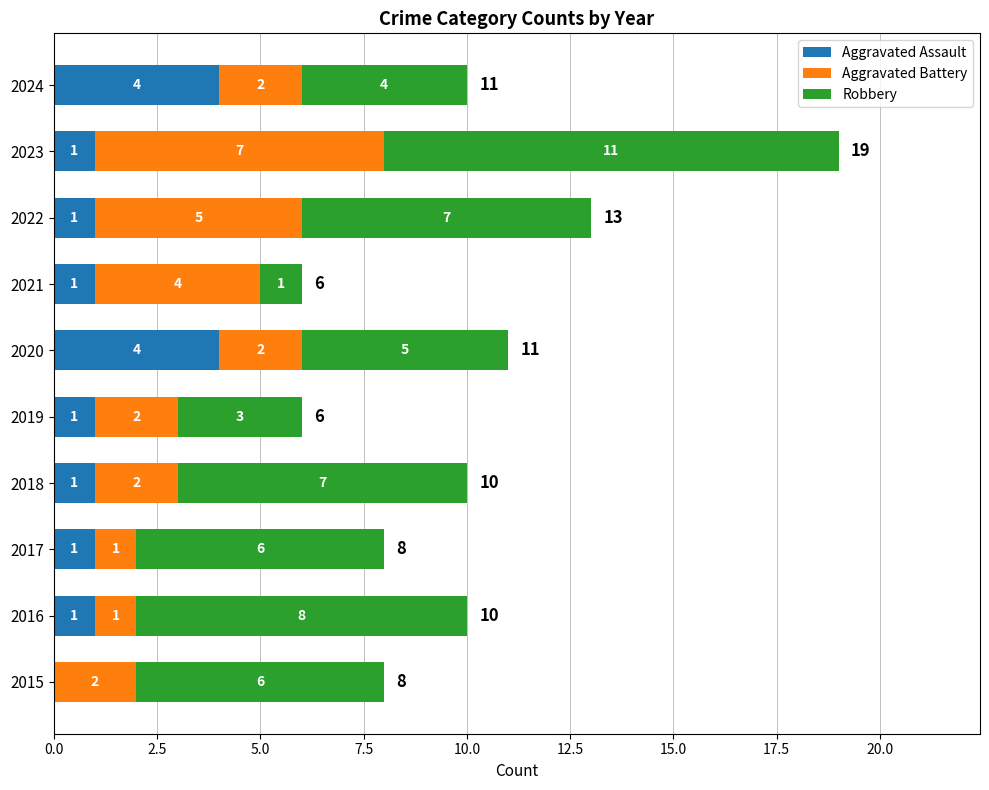

At which category is the sum across all series the highest?

2023